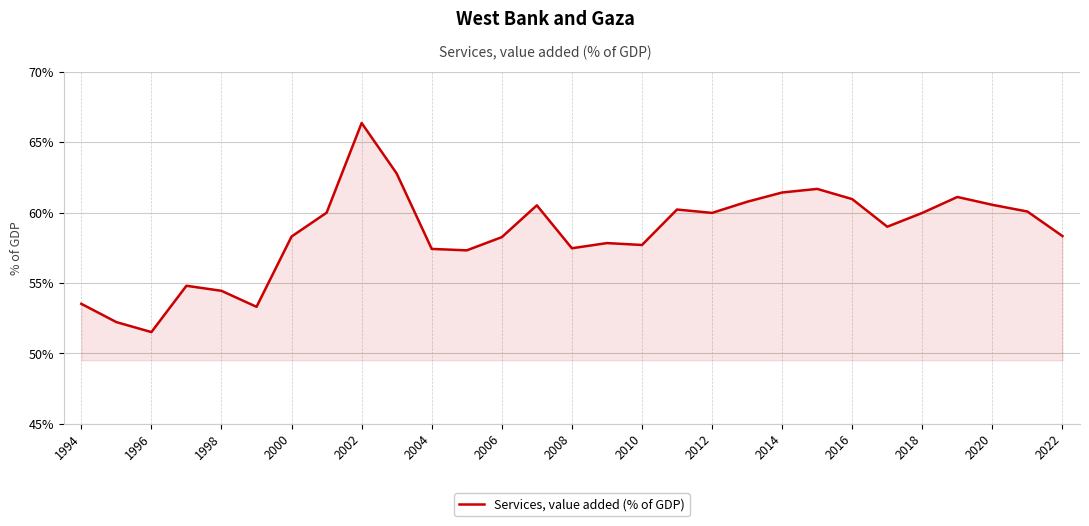

What is the minimum value shown in the chart?

51.5